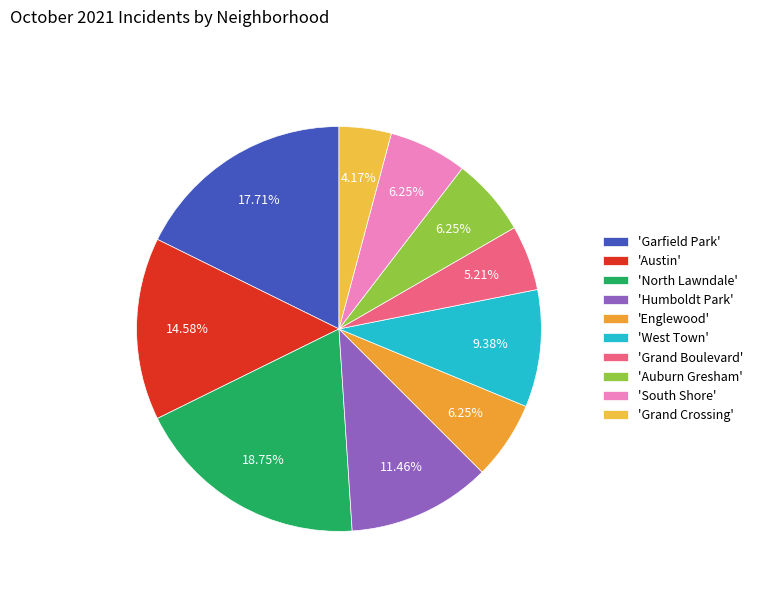

How many segments does this pie chart have?

10